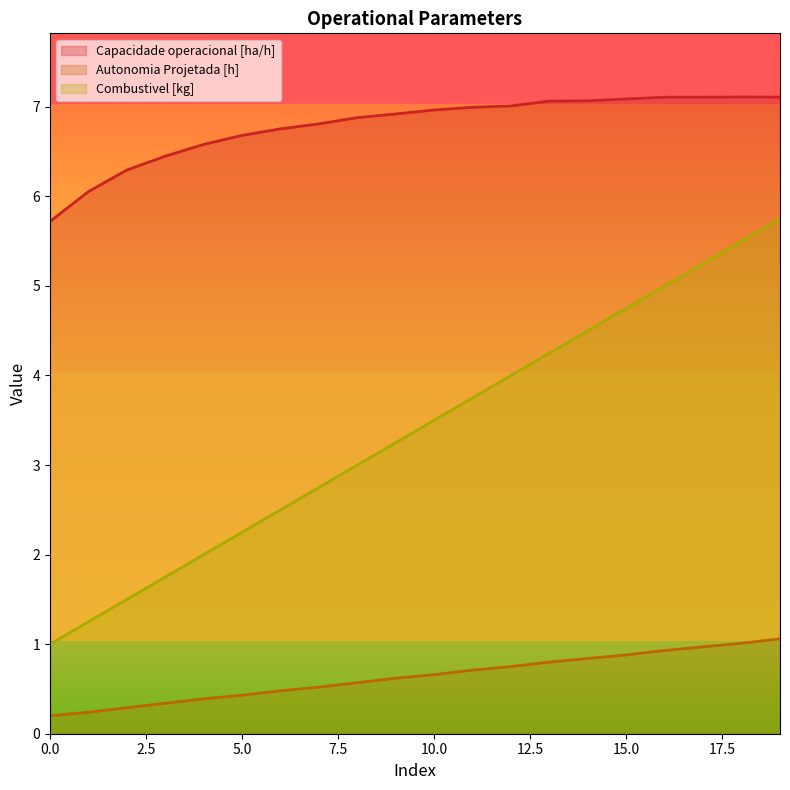

Between 11 and 12, which series saw the biggest shift?

Combustivel [kg]